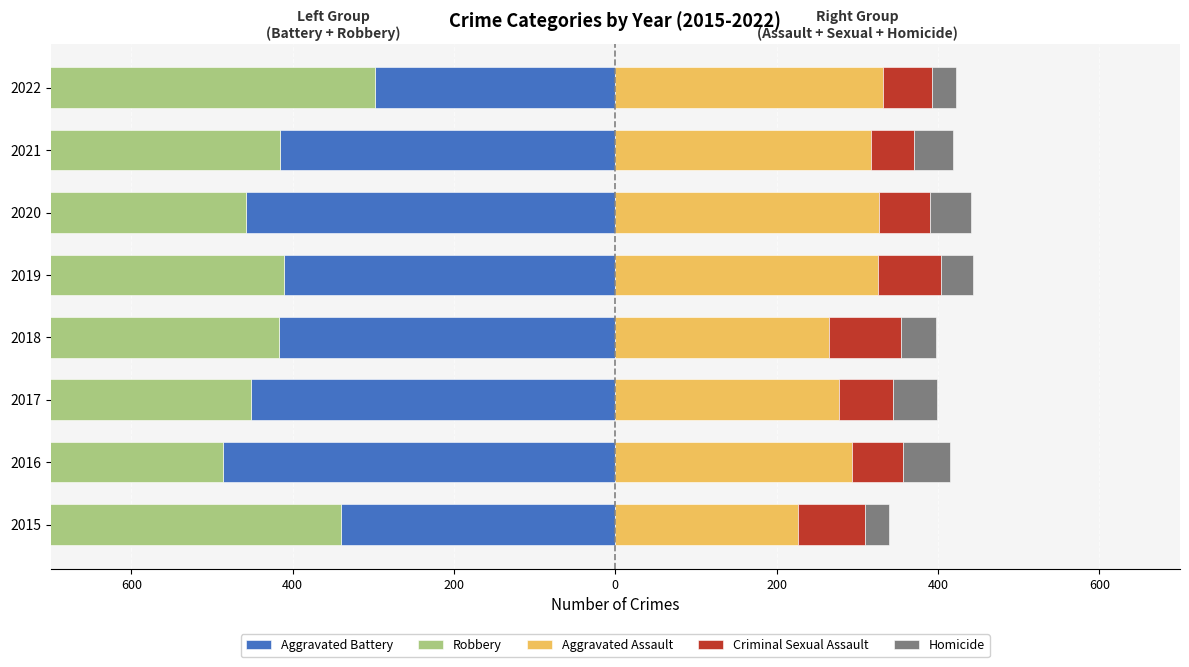

What is the approximate value of Homicide at 2022?

29